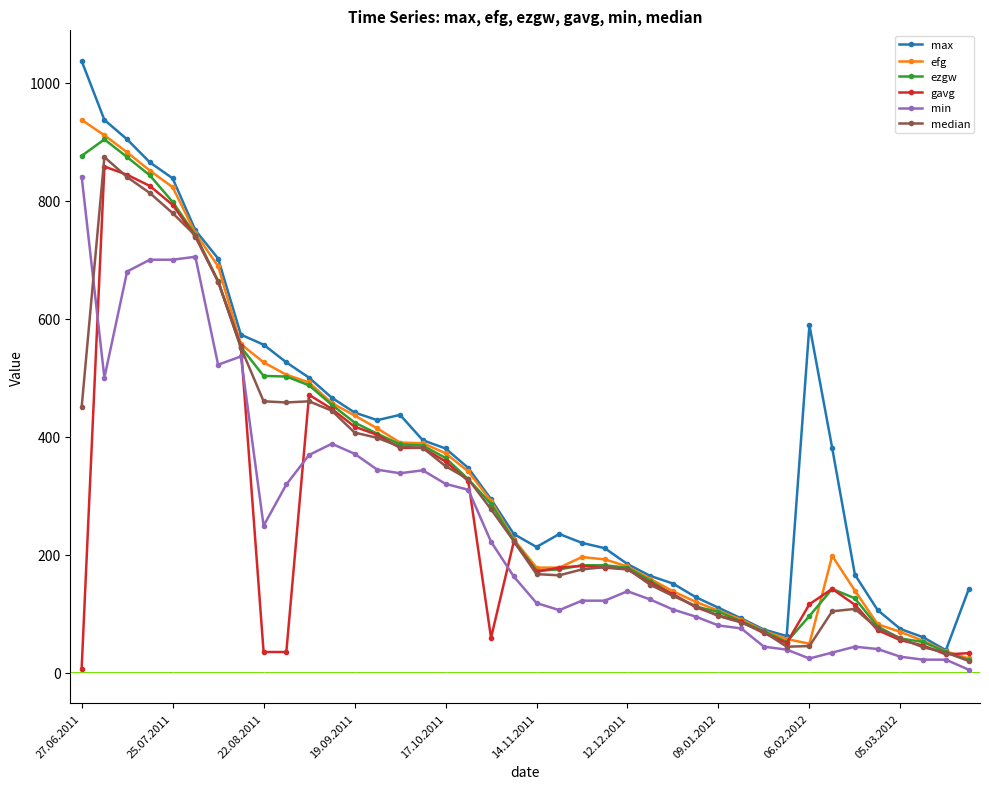

What is the greatest value displayed?

1037